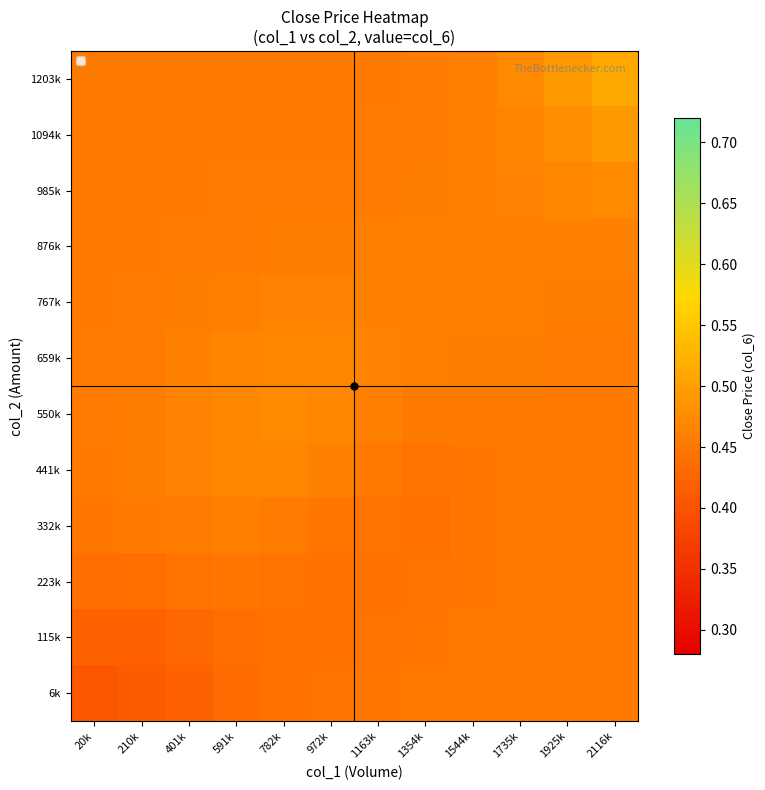

List the series in order of their peak value, highest first.

1203k, 1094k, 550k, 985k, 659k, 441k, 767k, 876k, 332k, 6k, 115k, 223k